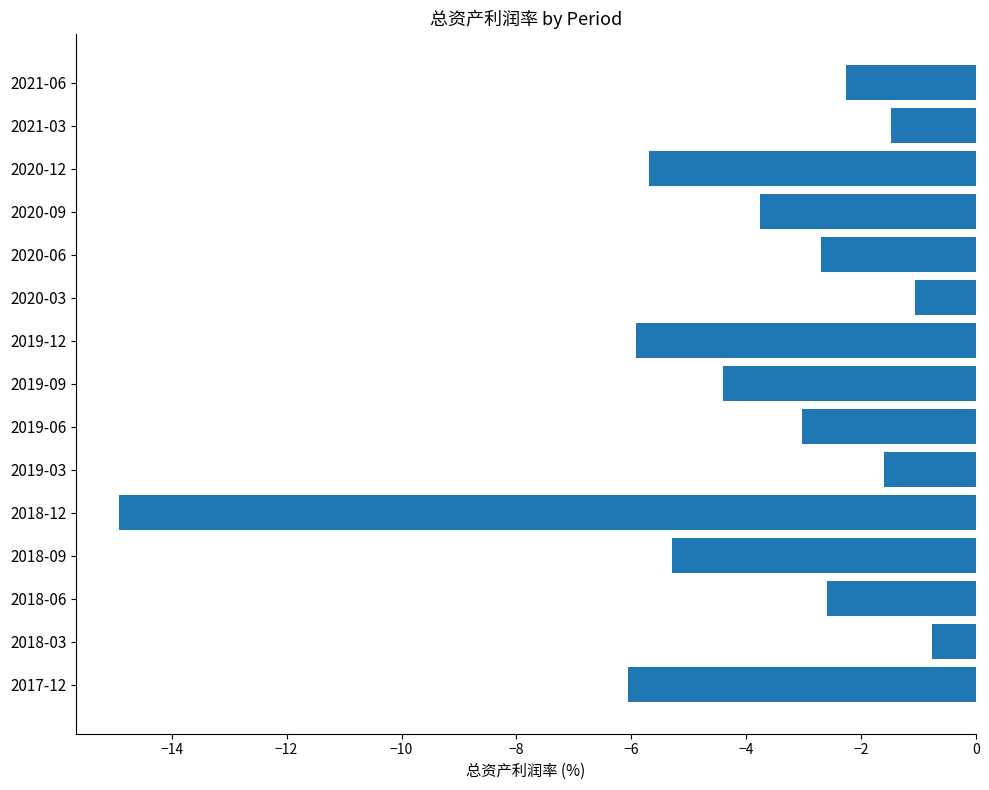

Reading top to bottom, transcribe all the data shown in this chart.

2021-06=-2.3	2021-03=-1.5	2020-12=-5.7	2020-09=-3.8	2020-06=-2.7	2020-03=-1.1	2019-12=-5.9	2019-09=-4.4	2019-06=-3.0	2019-03=-1.6	2018-12=-14.9	2018-09=-5.3	2018-06=-2.6	2018-03=-0.8	2017-12=-6.1